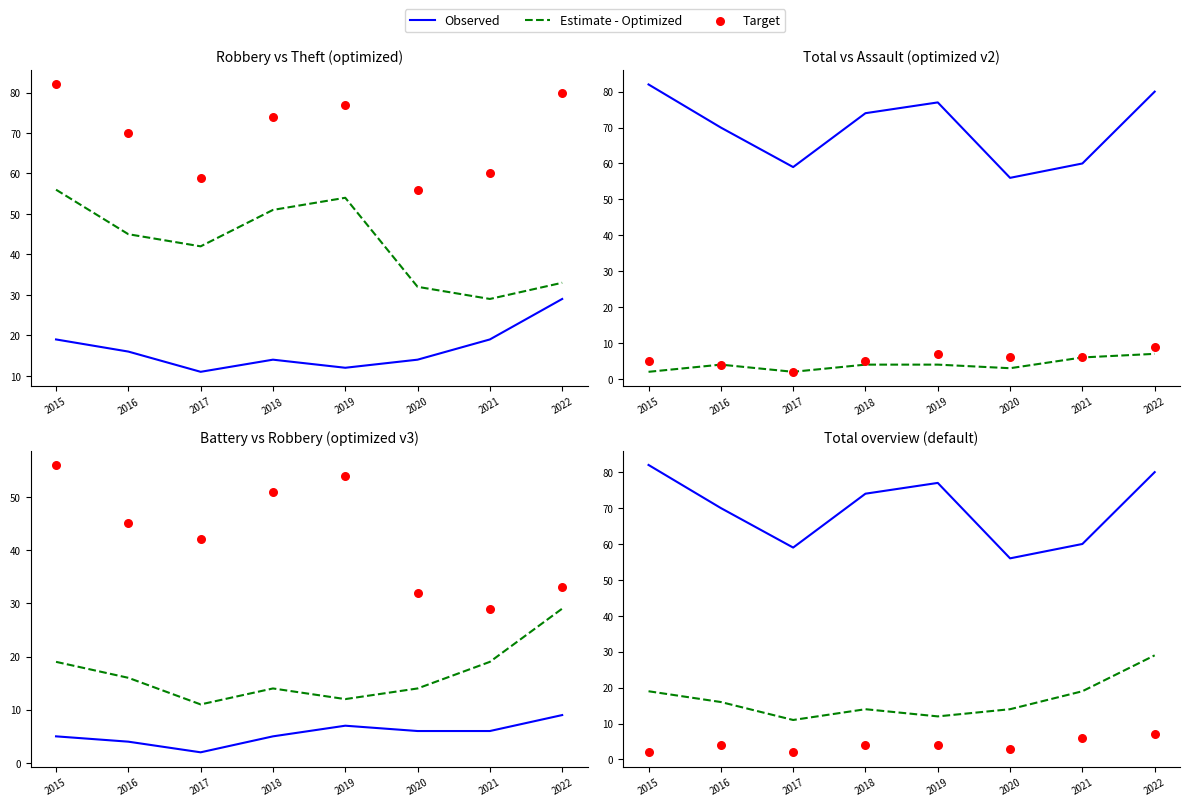

Which series has the widest spread of Y values?

Observed